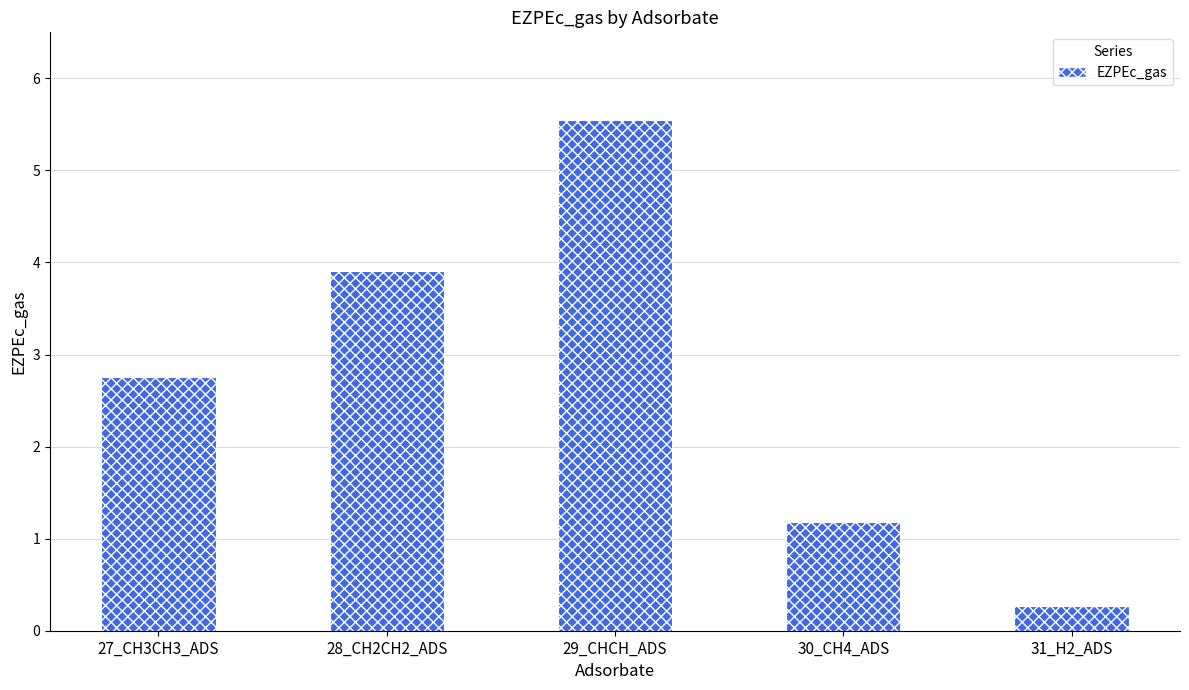

Are the bars horizontal?

No